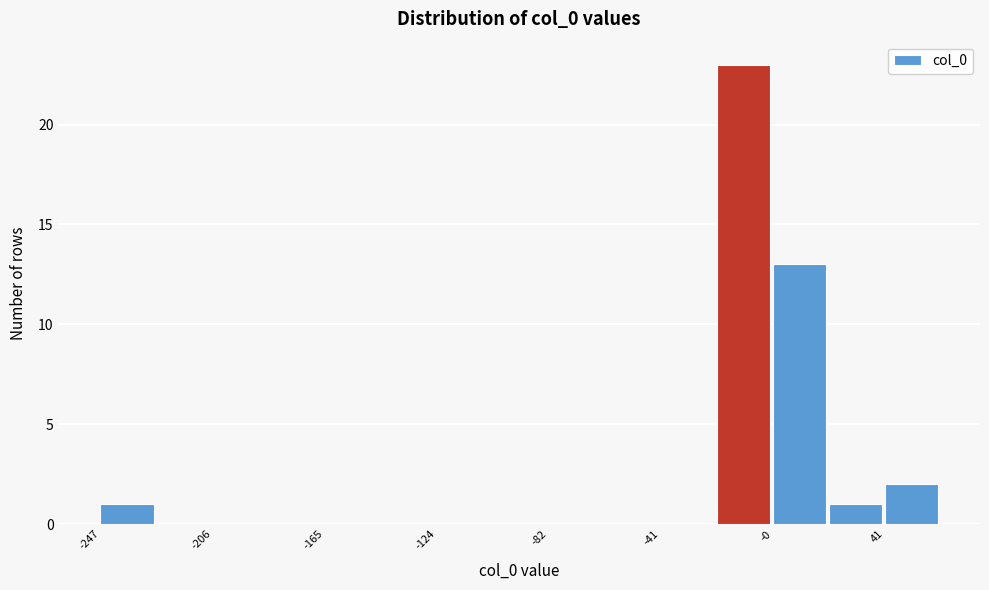

How tall is the bar that spans 0 to 20 on the x-axis? Neither the bar edges nor the heights are printed on the chart, so give them approximately, as read against the axes.

13